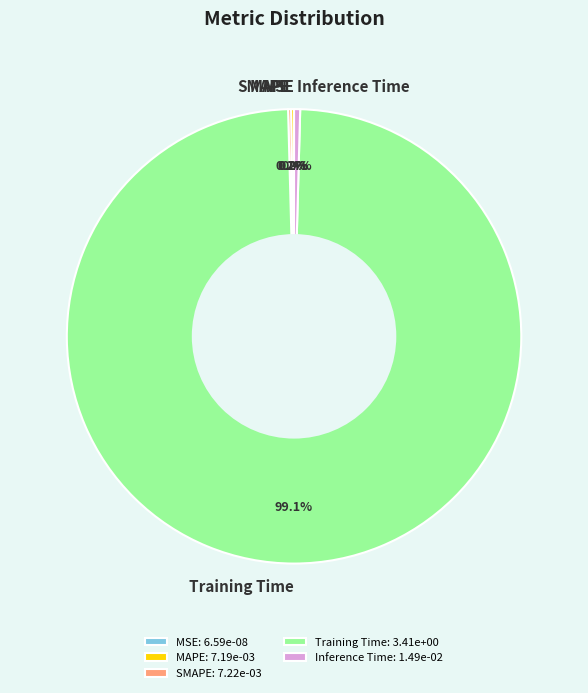

Which category accounts for the majority?

Training Time